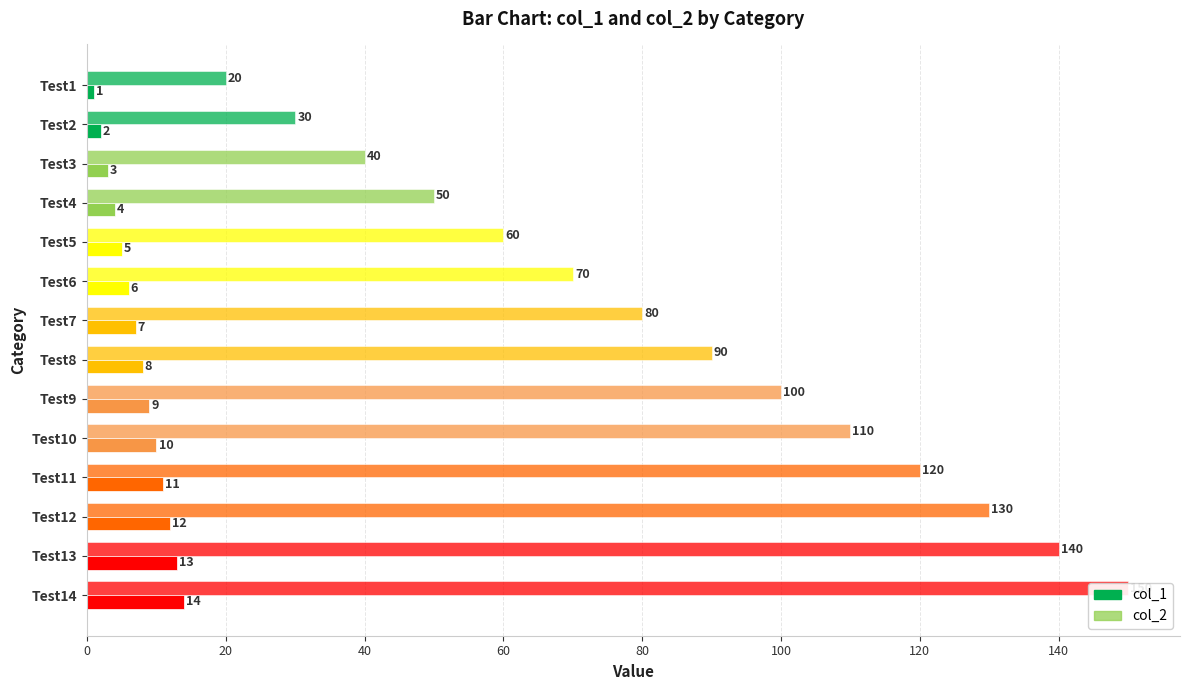

Is it true that col_1 equals 5 at Test11?

False